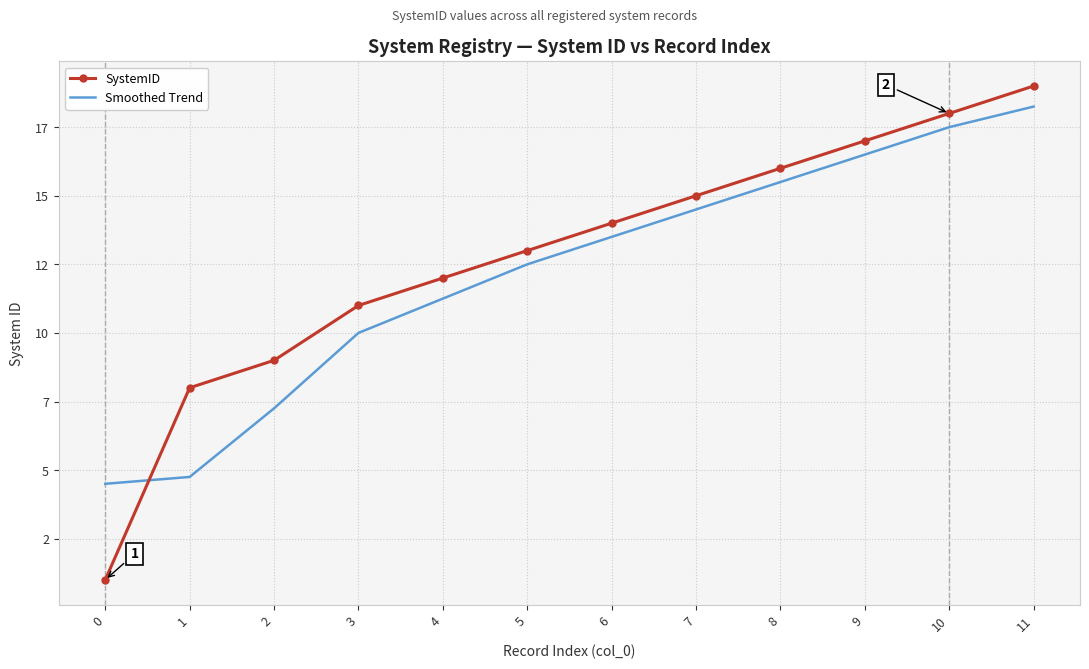

What are all the series names shown in the legend?

SystemID, Smoothed Trend